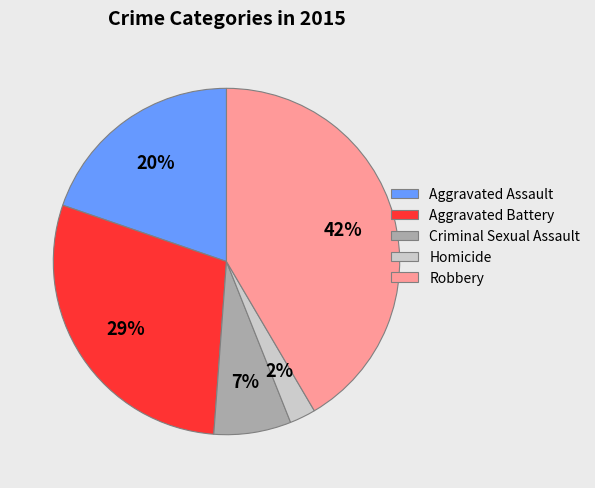

What percentage is the Aggravated Assault slice, to the nearest percent?

20%